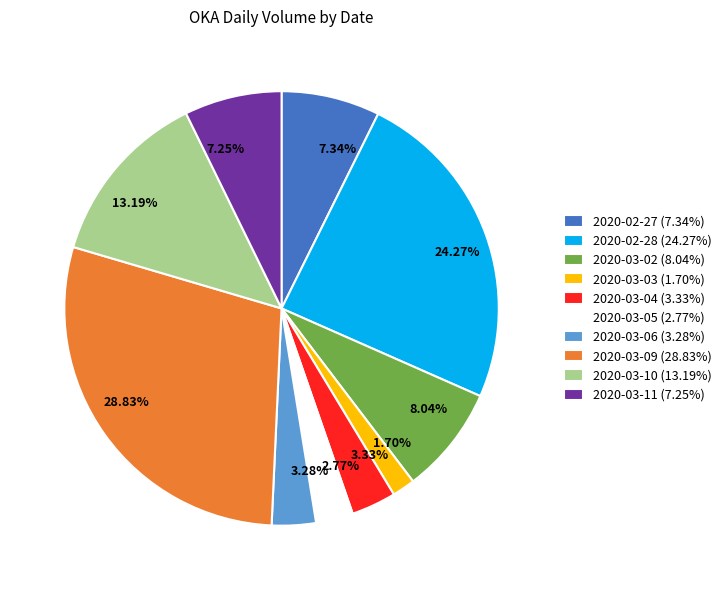

How many segments does this pie chart have?

10